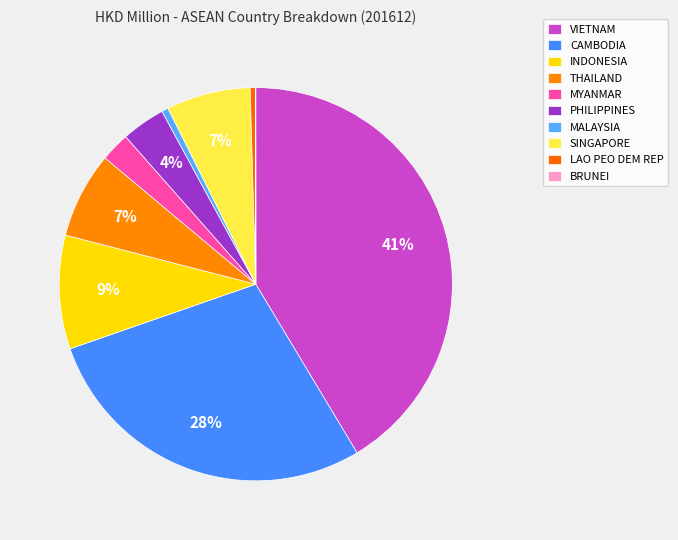

What is the total percentage of MYANMAR and INDONESIA?

11.7%